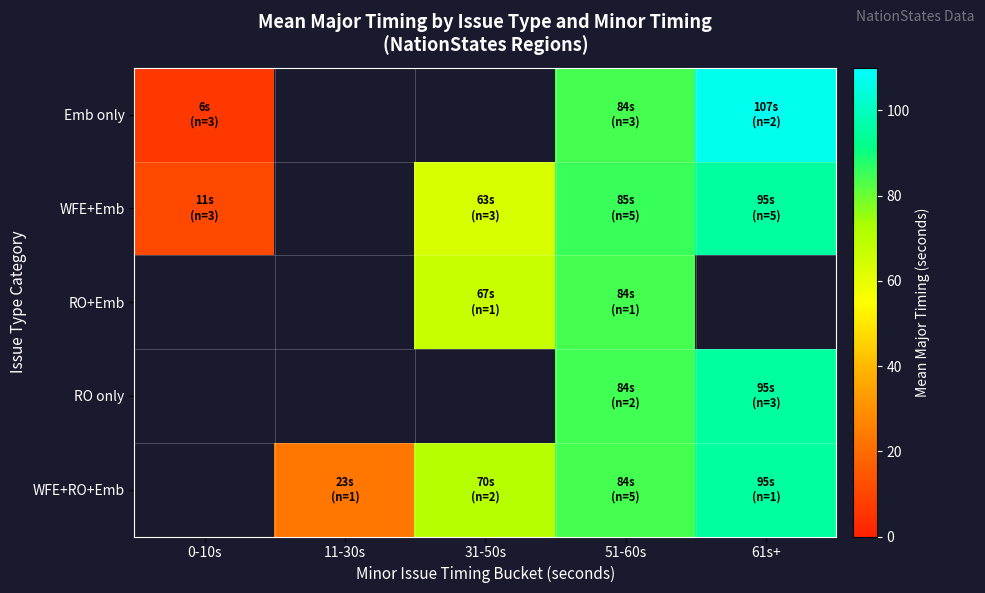

Read the RO only value at 61s+.

95.0